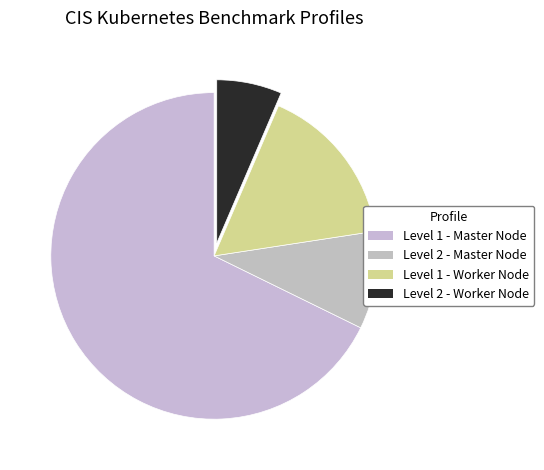

To the nearest percent, what is the difference between the largest and smallest slice percentages?

61%